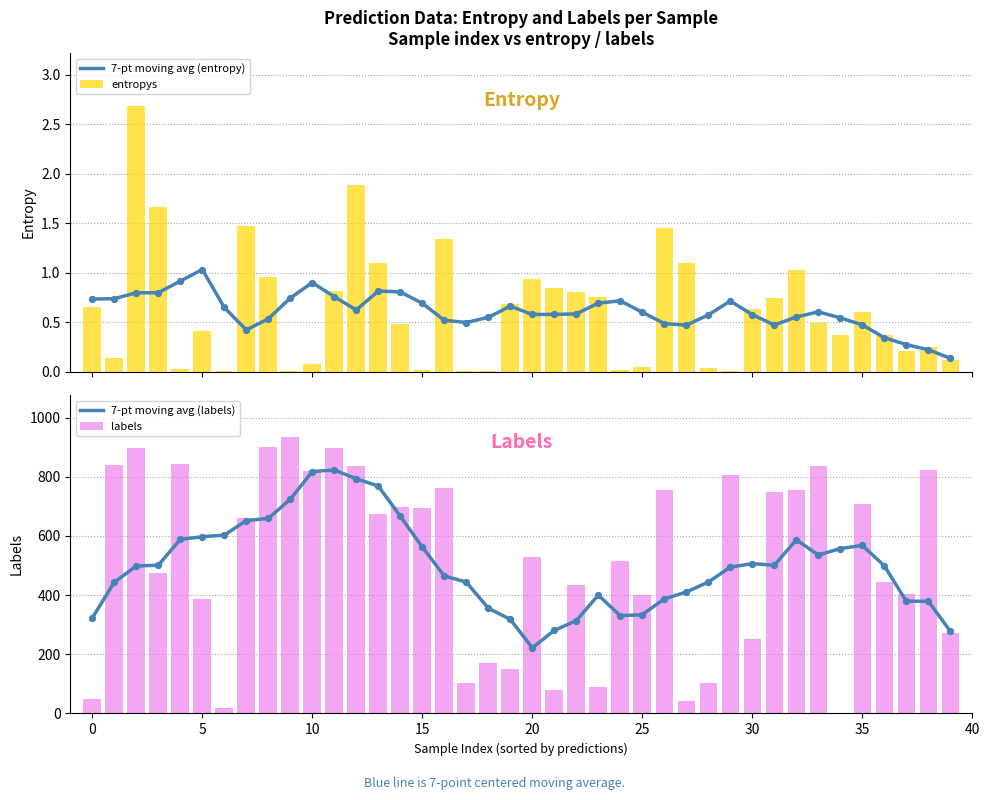

What are all the series names shown in the legend?

7-pt moving avg (entropy), entropys, 7-pt moving avg (labels), labels